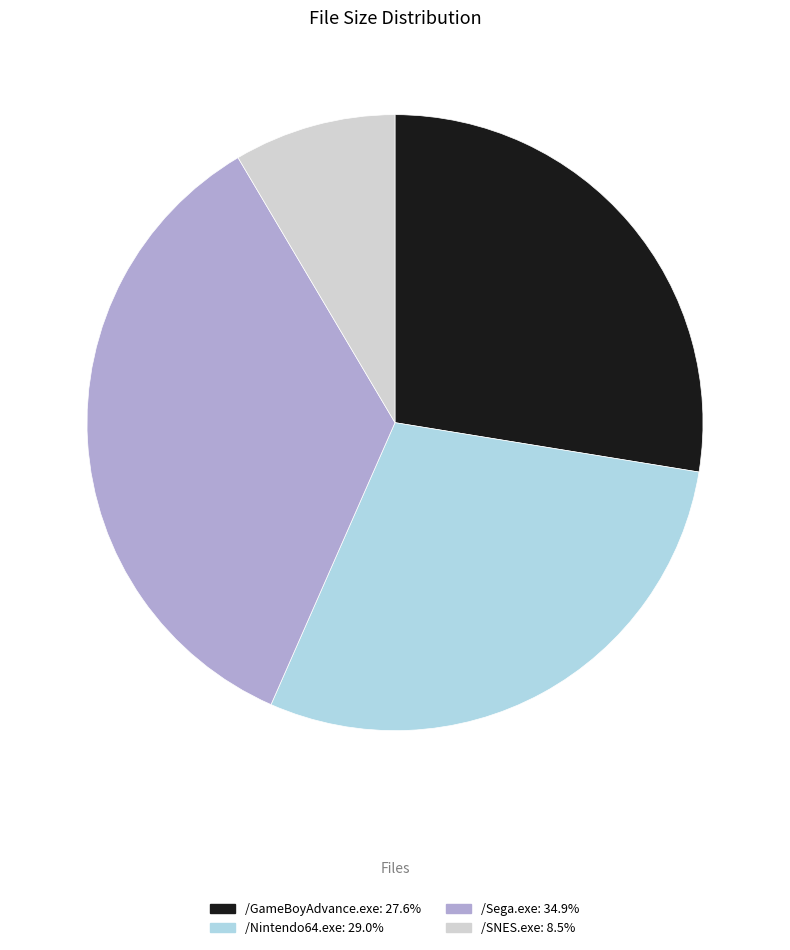

Count the number of slices in the pie.

4